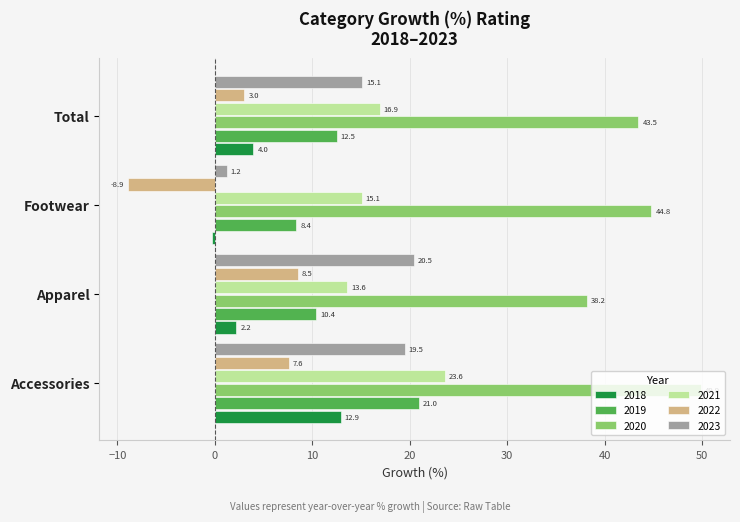

What is the approximate value of 2020 at Accessories?

49.9